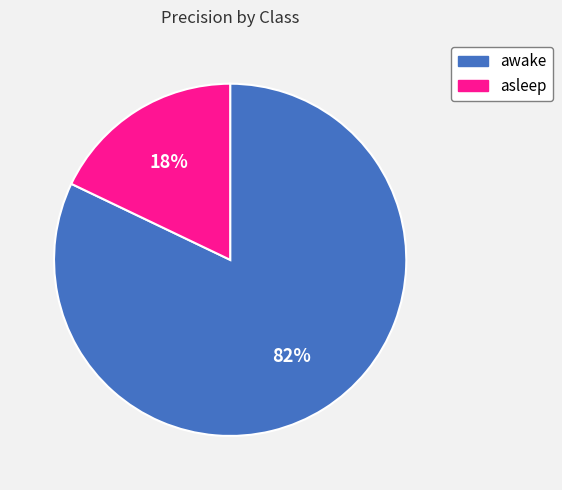

To the nearest percent, what is the difference between the asleep and awake slice percentages?

64%